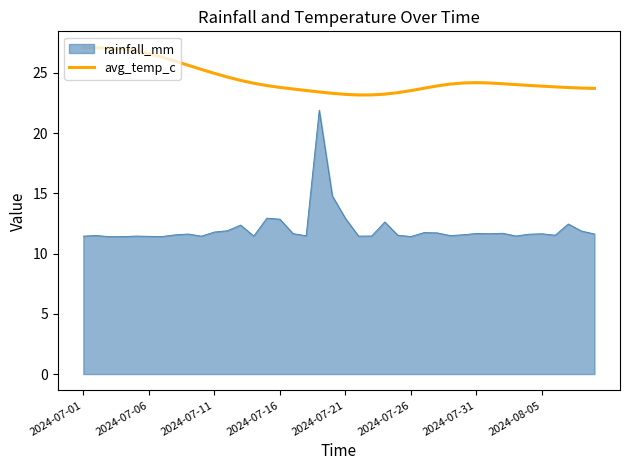

How many lines are shown in the chart?

2